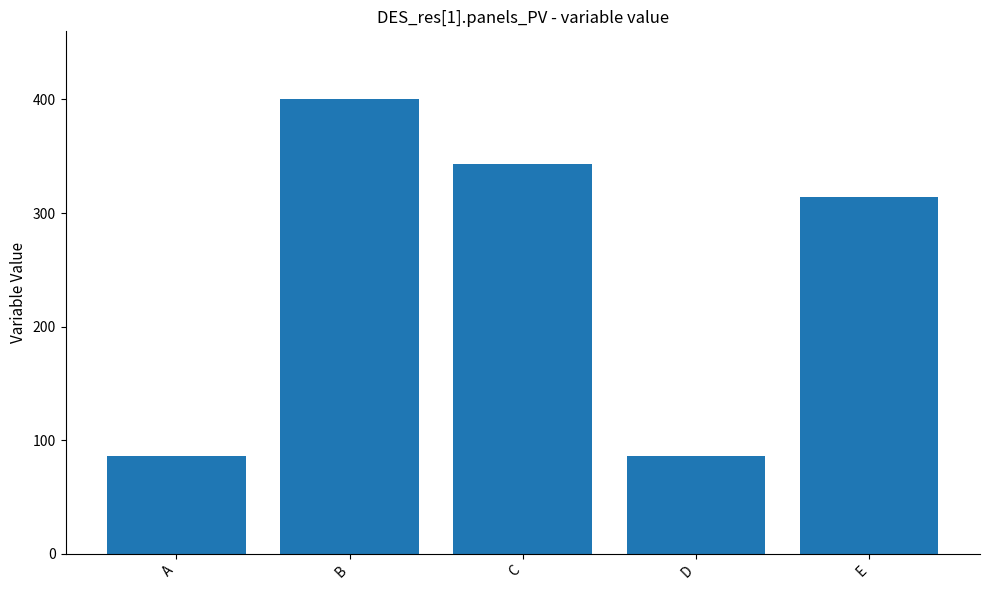

What is the difference between the maximum and minimum values?

314.3